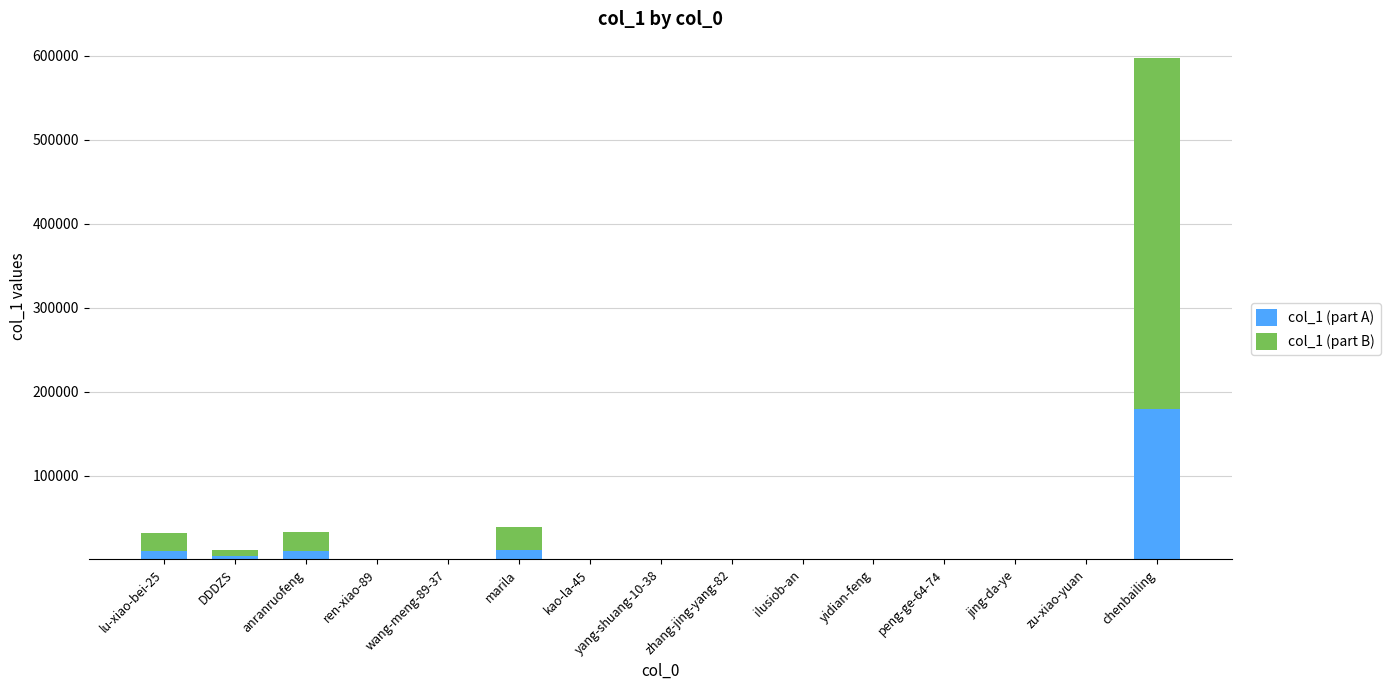

What is the highest value of the col_1 (part A) series?

179144.7